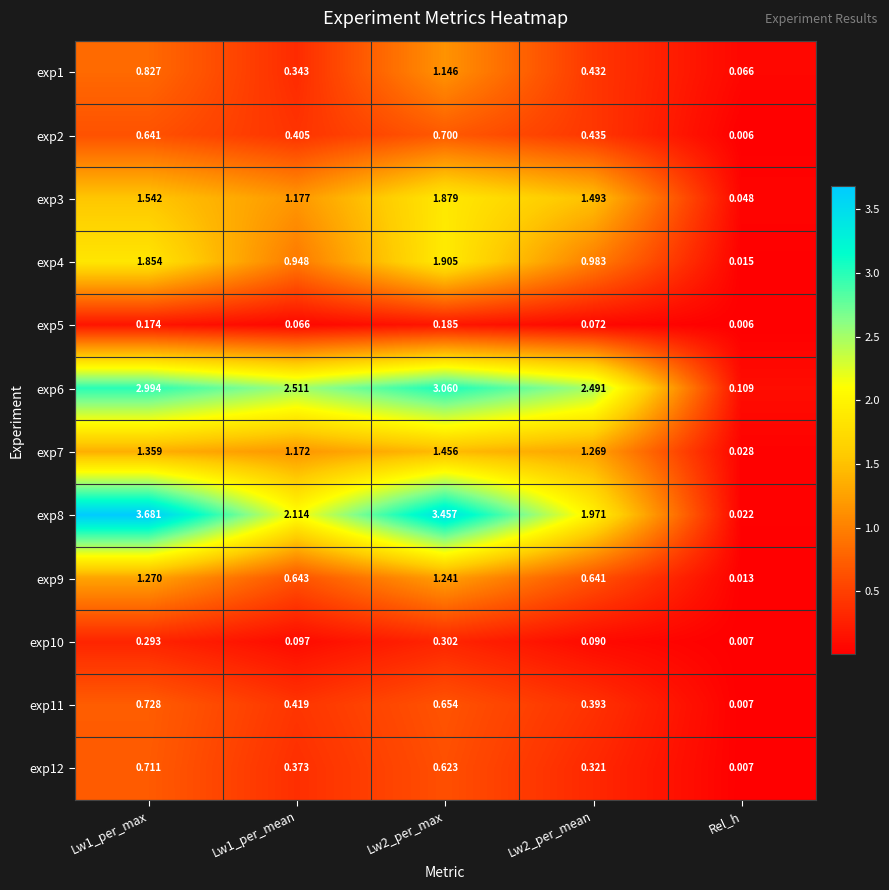

At which label is exp11 closest to 0?

Rel_h